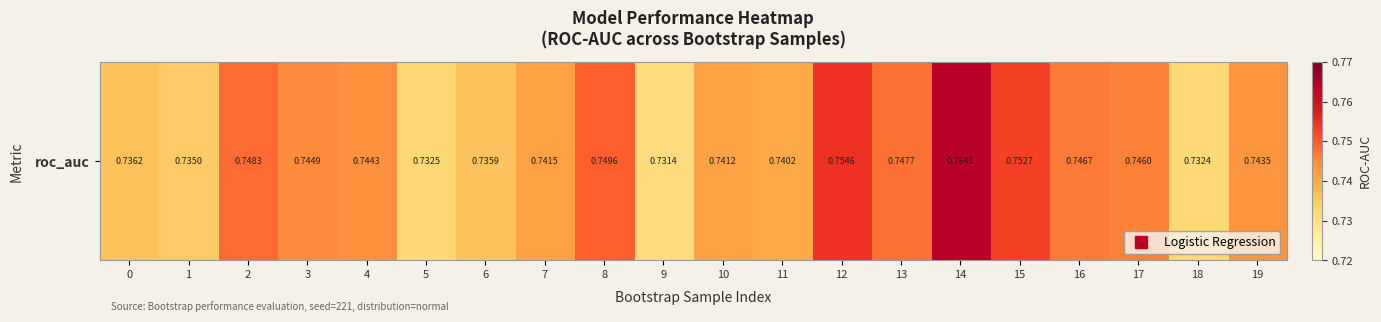

Rank the categories by value from highest to lowest.

14, 12, 15, 8, 2, 13, 16, 17, 3, 4, 19, 7, 10, 11, 0, 6, 1, 5, 18, 9